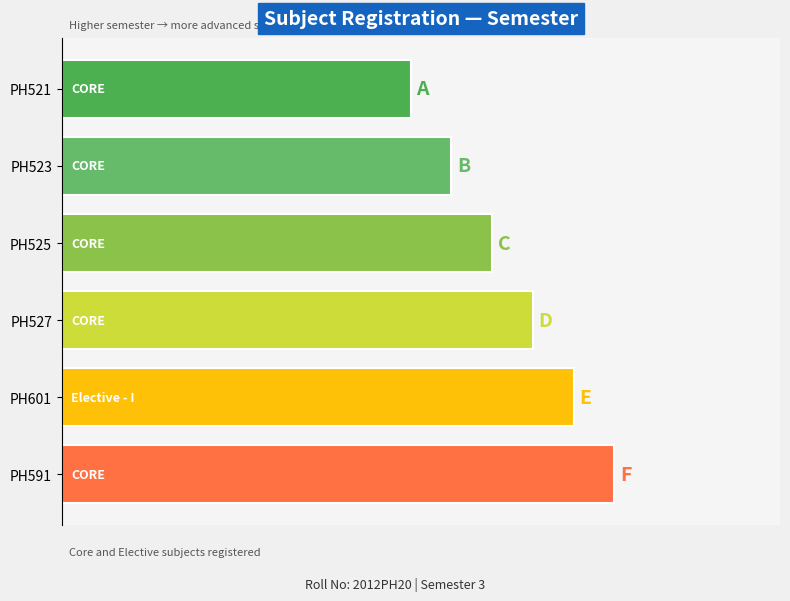

Does the chart contain any negative values?

No